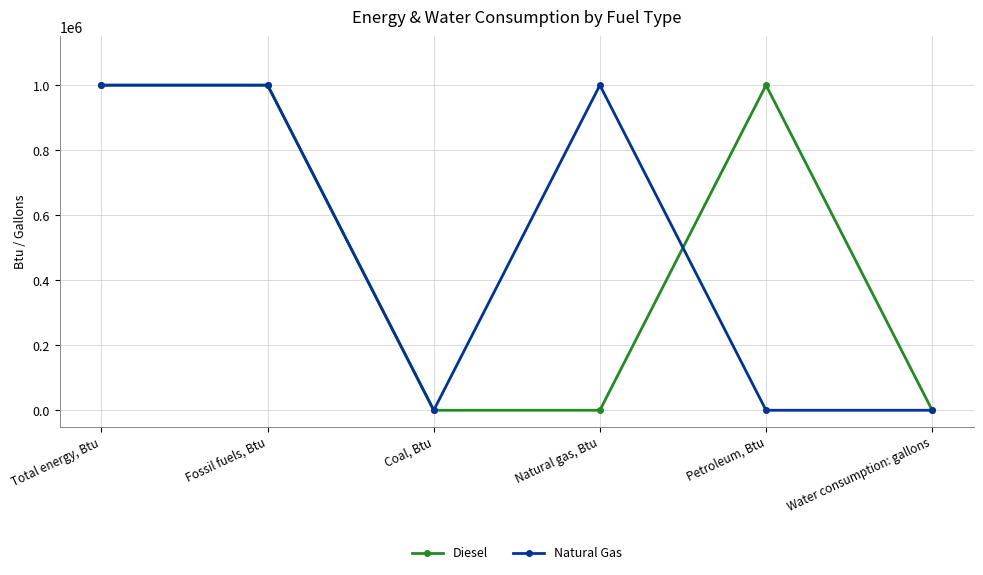

Reading left to right, extract all data points from this chart.

Diesel: Total energy, Btu=1000000	Fossil fuels, Btu=1000000	Coal, Btu=0	Natural gas, Btu=0	Petroleum, Btu=1000000	Water consumption: gallons=0
Natural Gas: Total energy, Btu=1000000	Fossil fuels, Btu=1000000	Coal, Btu=0	Natural gas, Btu=1000000	Petroleum, Btu=0	Water consumption: gallons=0